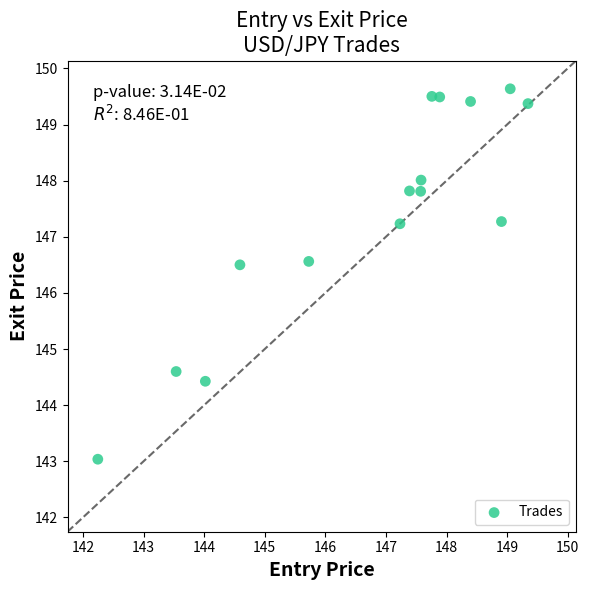

What is the range of Y values (max minus min)?

6.6